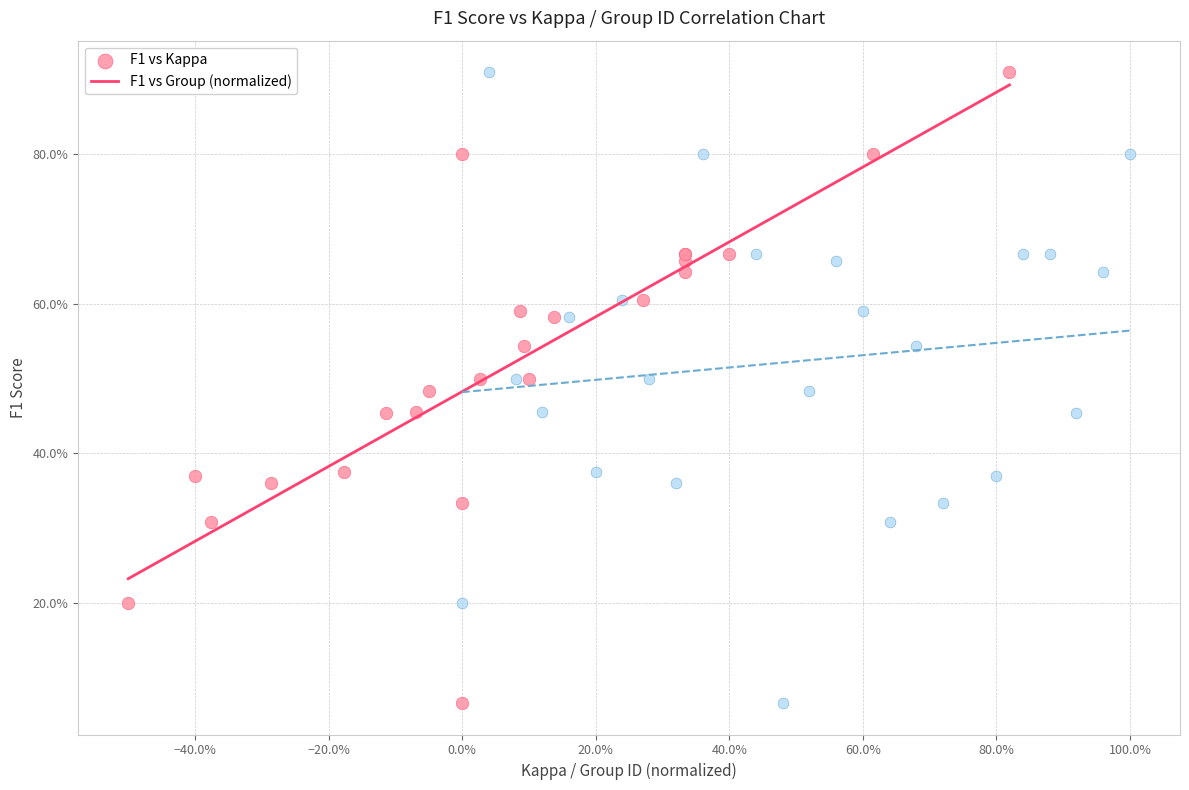

What are all the series names shown in the legend?

F1 vs Kappa, F1 vs Group (normalized)